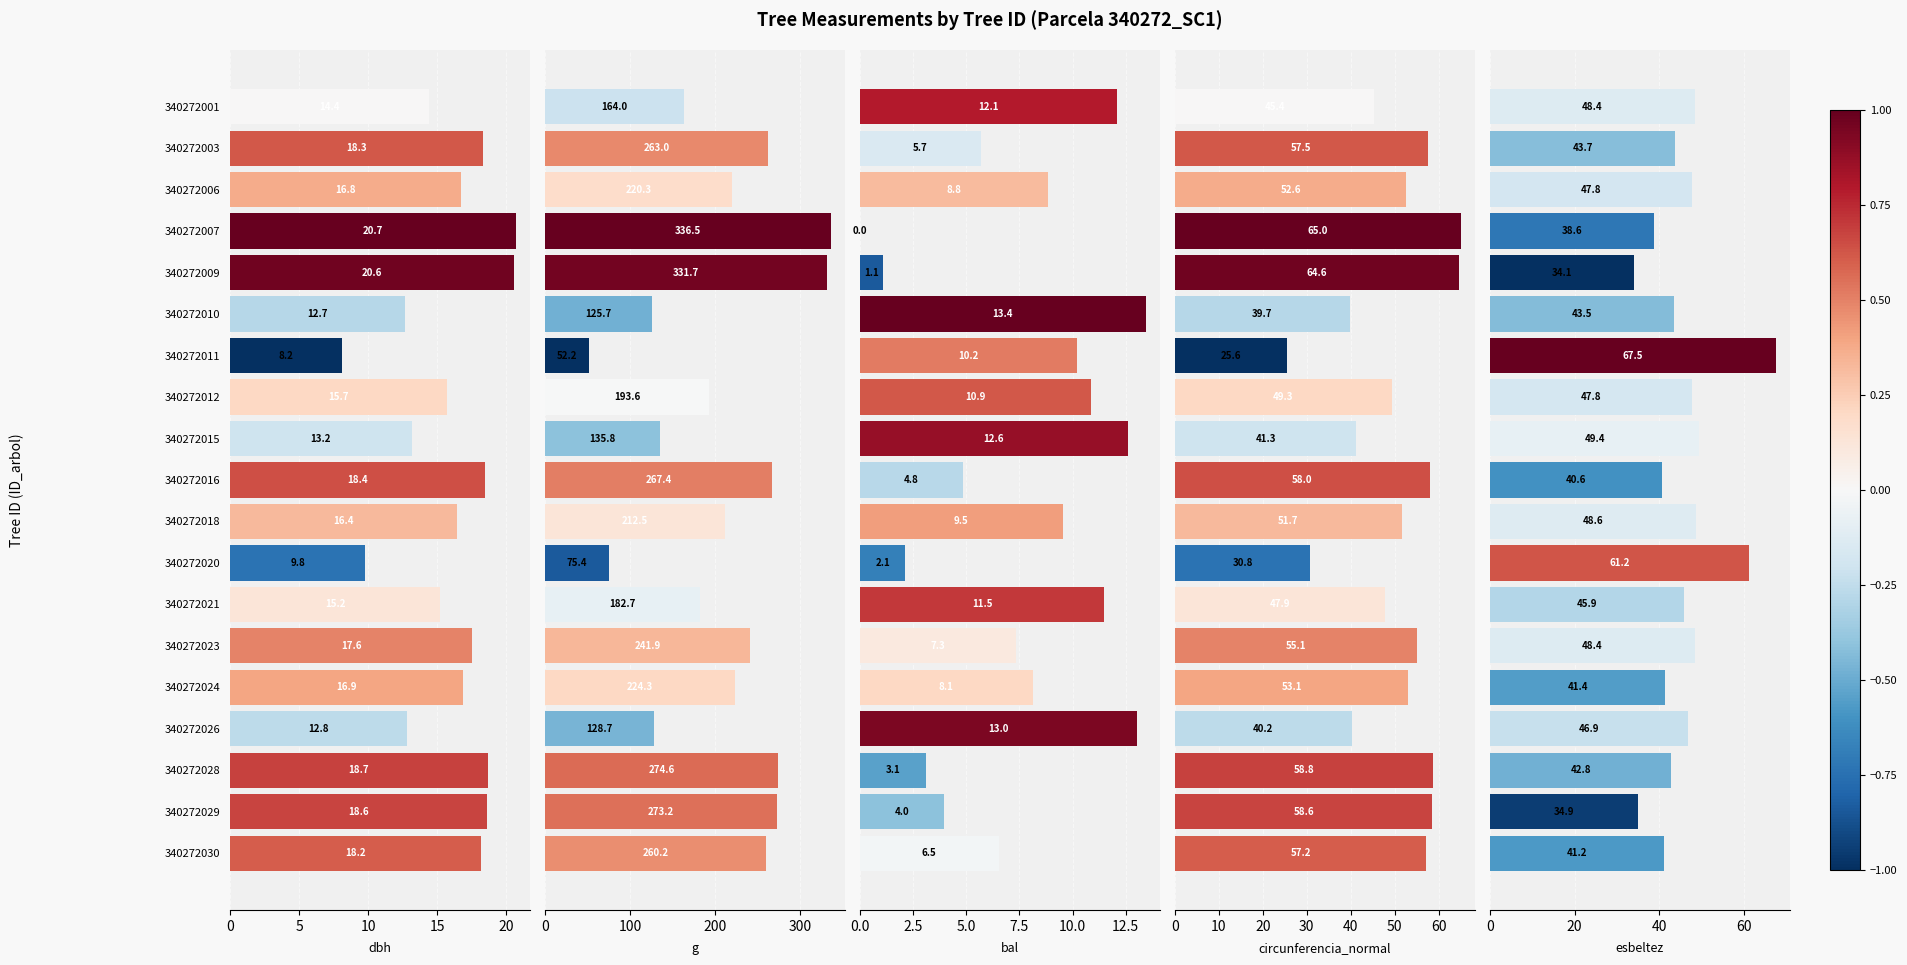

Which has a higher value, 340272018 or 340272030?

340272030